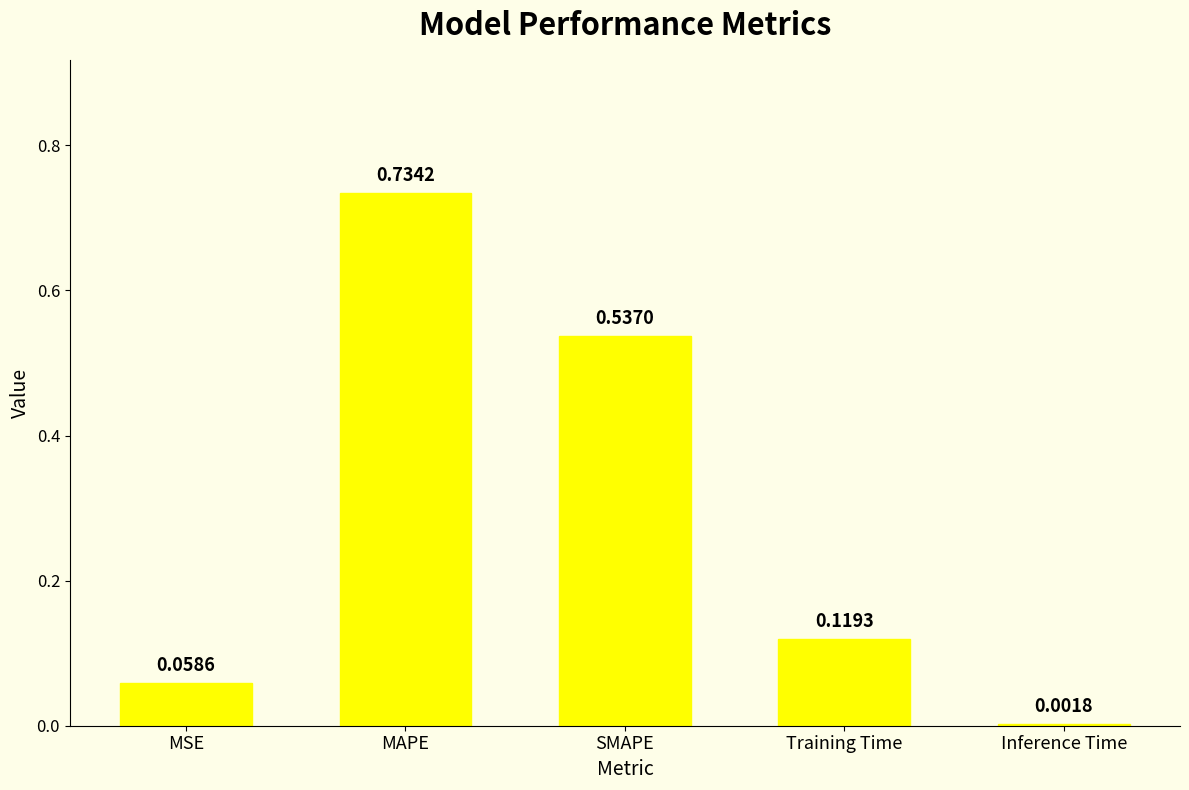

The chart shows a value of 0.0 at MSE. True or false?

False